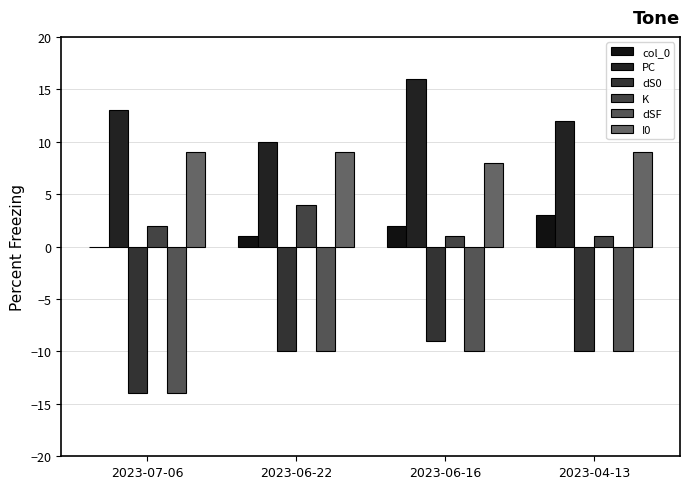

True or false: I0 has a value of 9 at 2023-07-06.

True